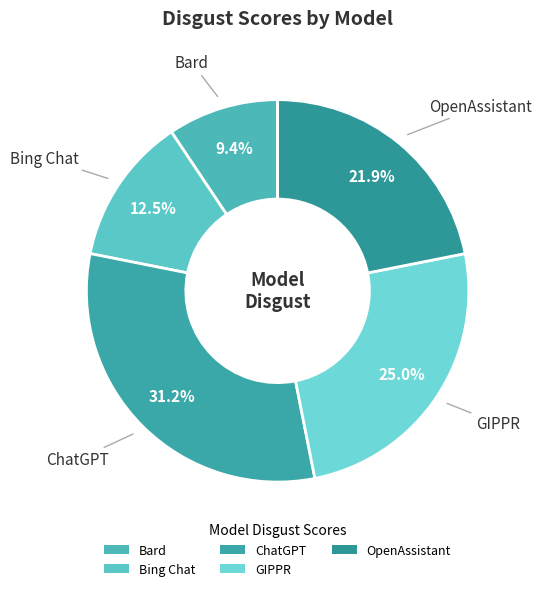

What is the total percentage of ChatGPT and Bard?

40.6%